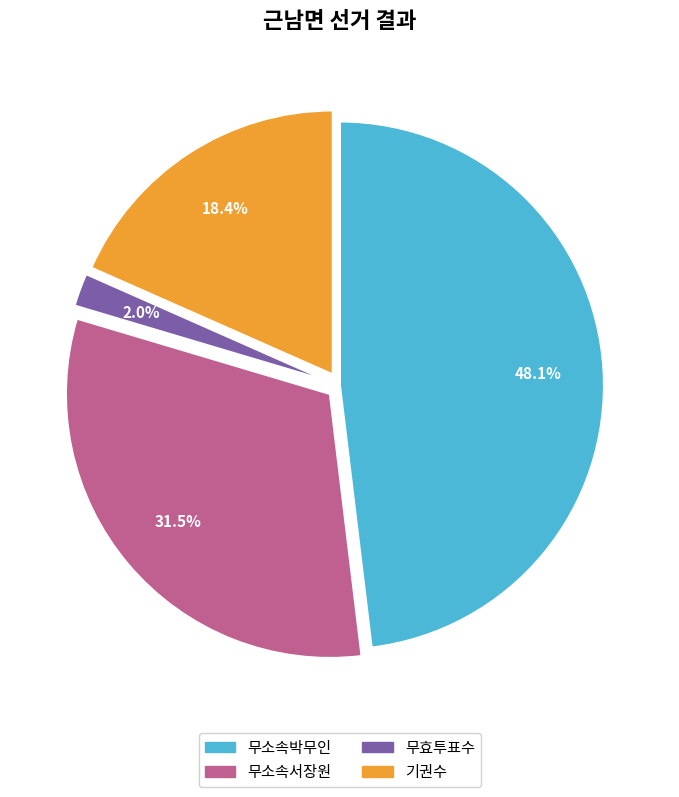

To the nearest percent, what percentage of the pie is 기권수?

18%